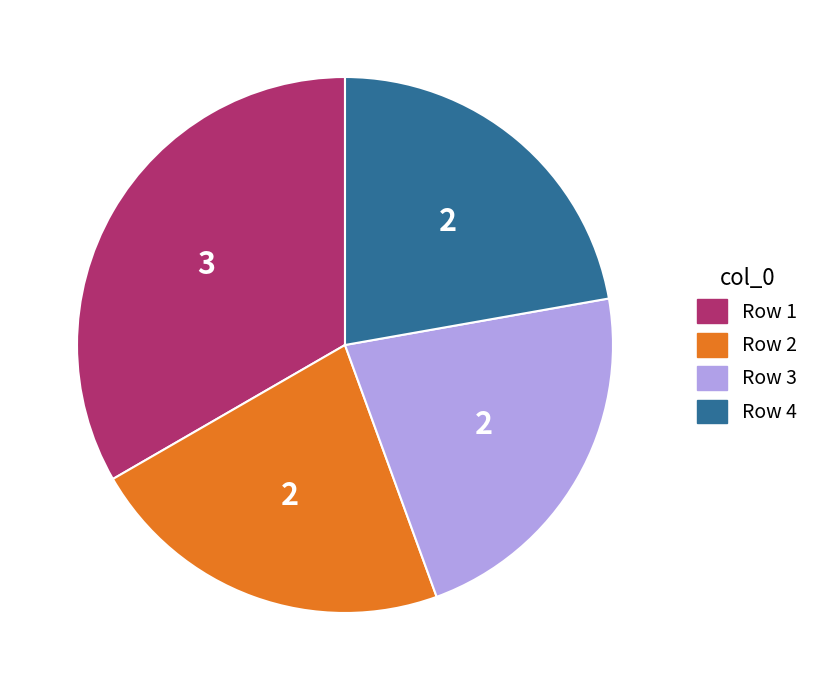

How many slices are in this pie chart?

4